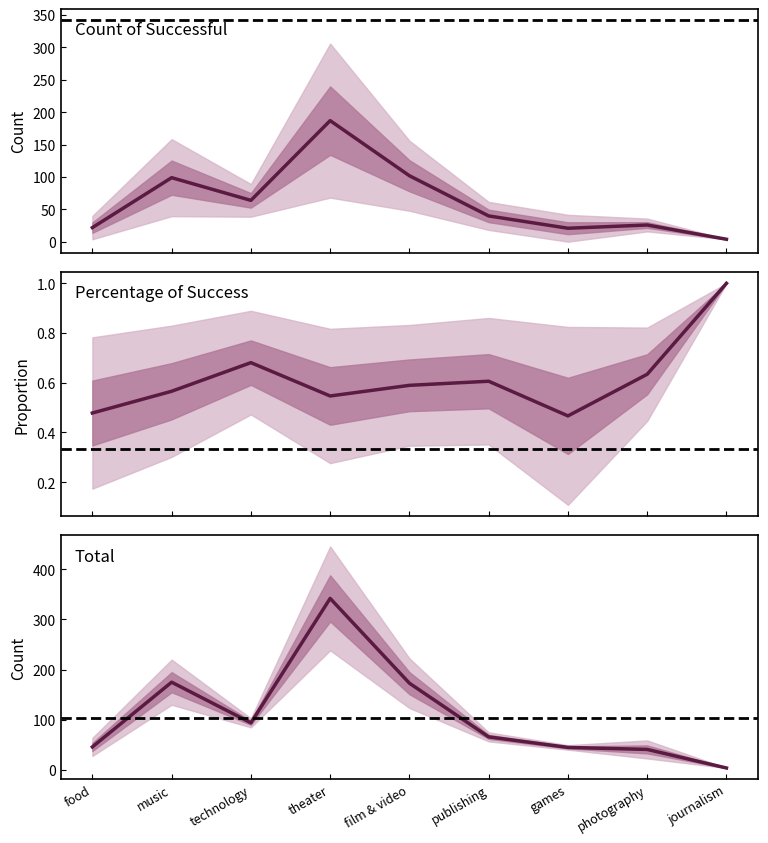

True or false: Count of Successful and Count of Failed cross at least once.

False